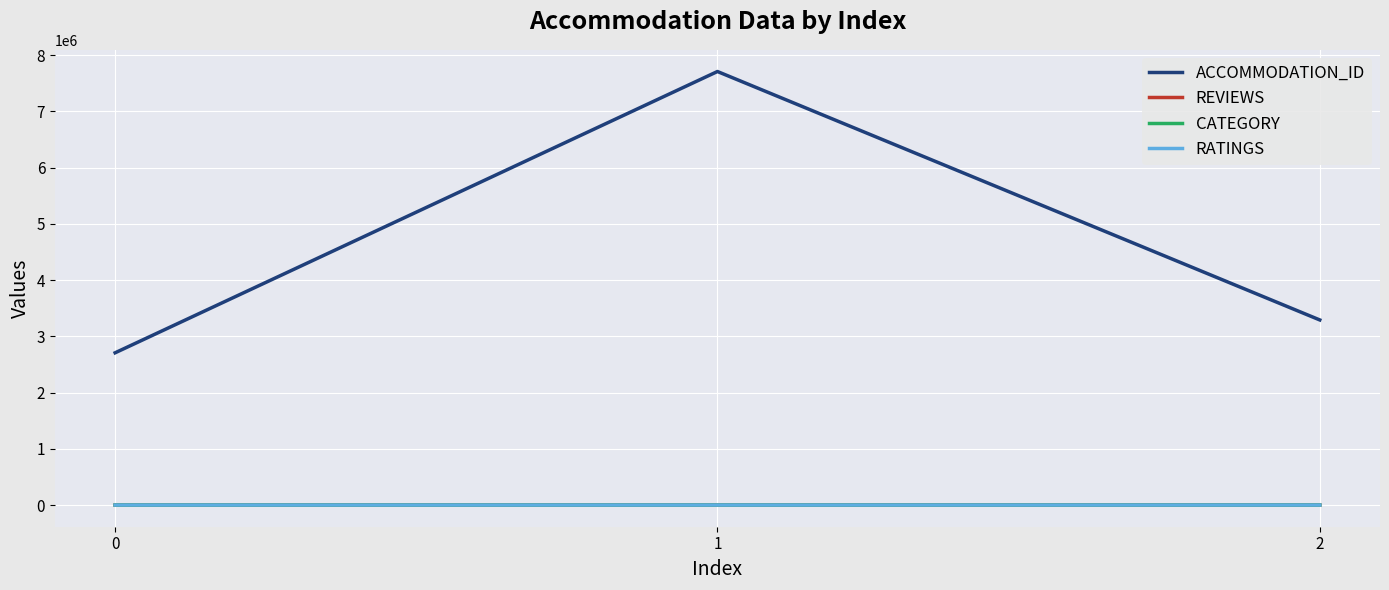

Which series has the widest spread of values?

ACCOMMODATION_ID